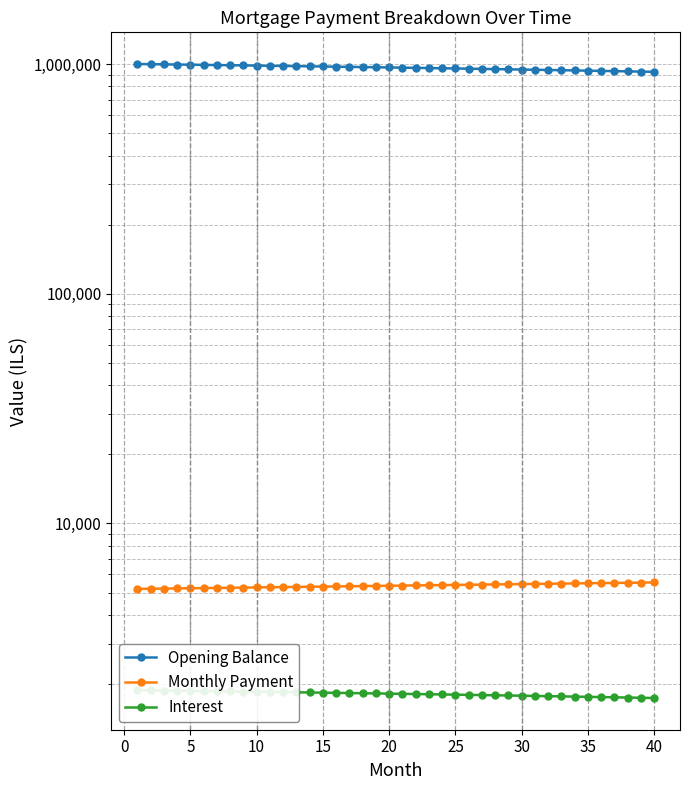

Which series has the largest range (max minus min)?

Opening Balance